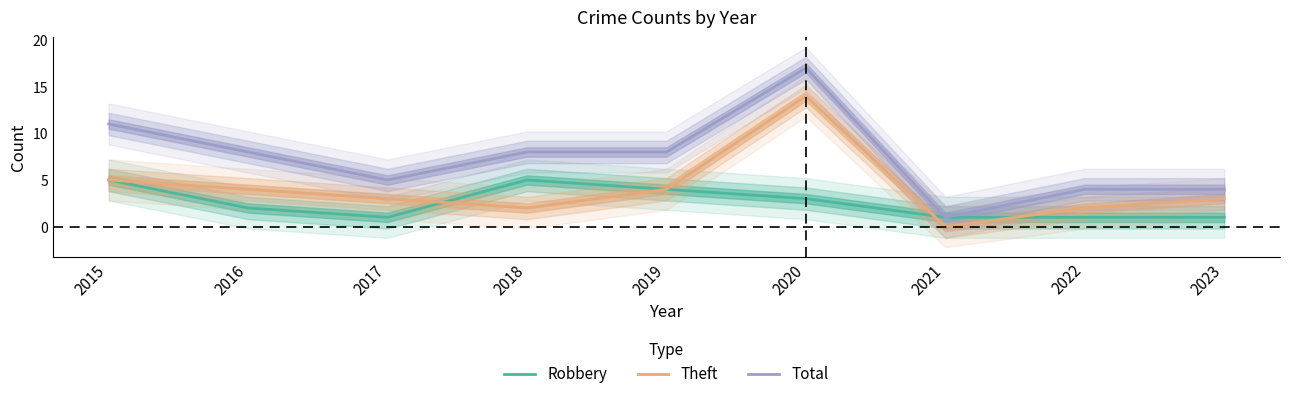

True or false: Robbery and Total cross at least once.

False